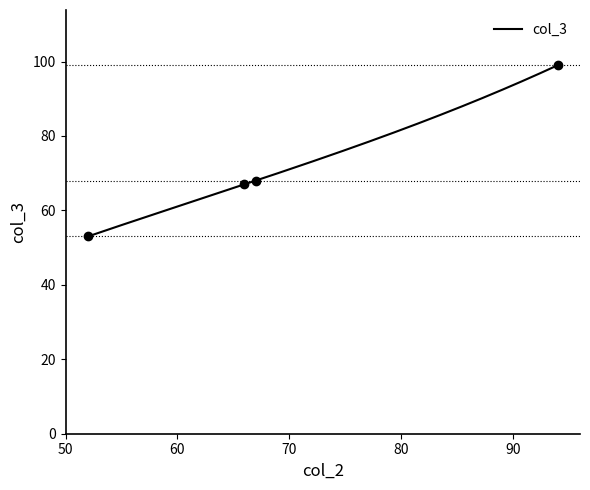

Which category has the highest value across all series?

94